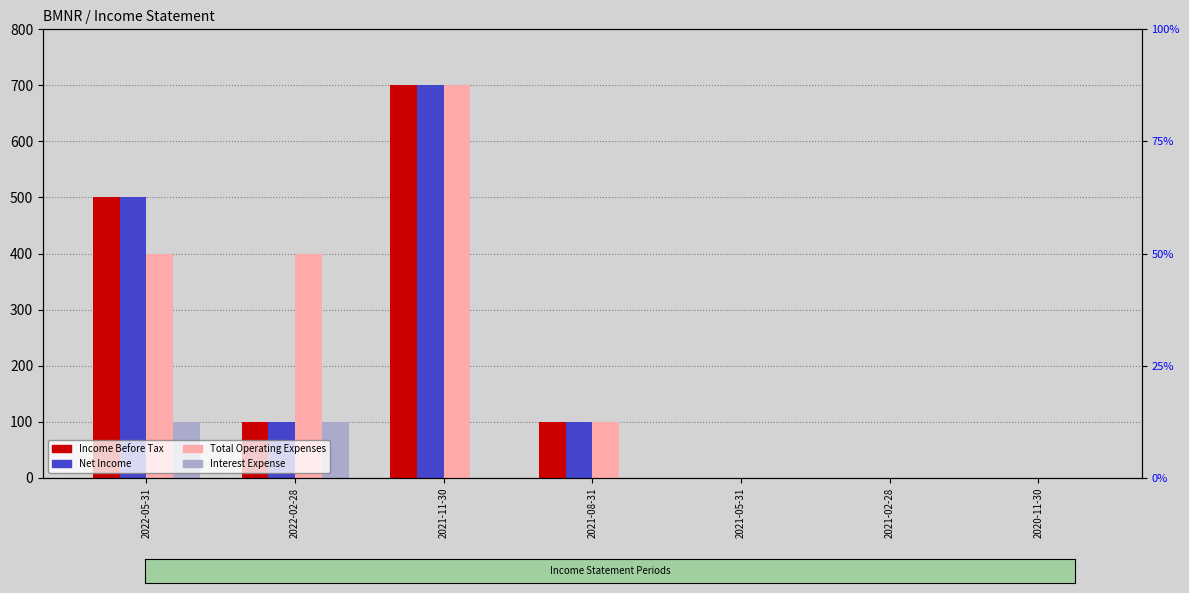

How many series are shown in this chart?

4